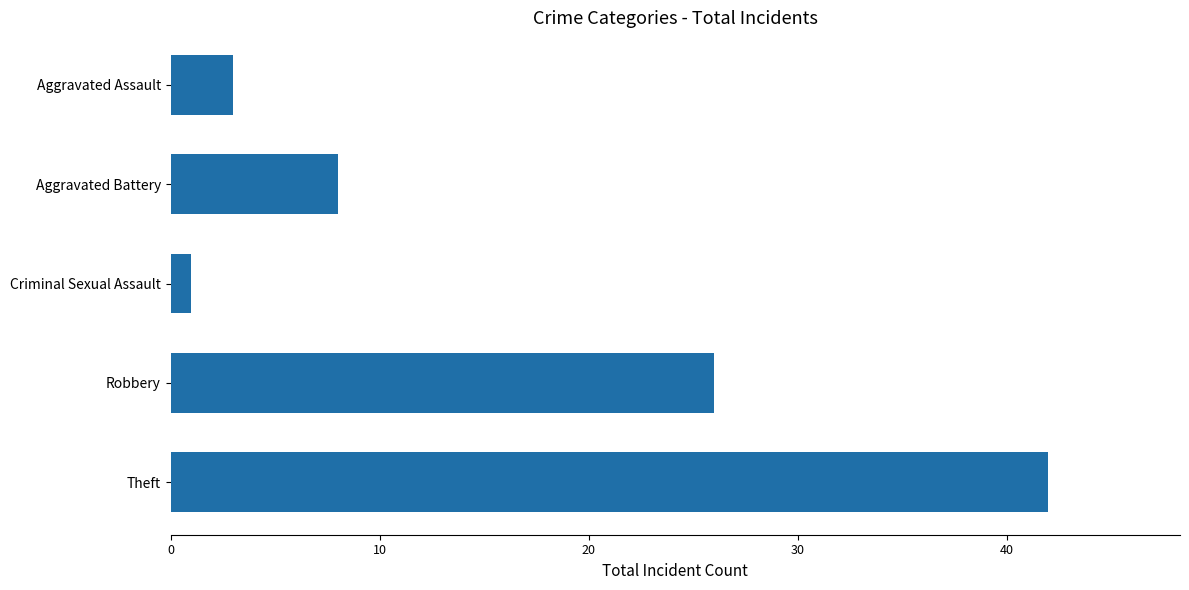

Reading top to bottom, transcribe all the data shown in this chart.

Aggravated Assault=3	Aggravated Battery=8	Criminal Sexual Assault=1	Robbery=26	Theft=42